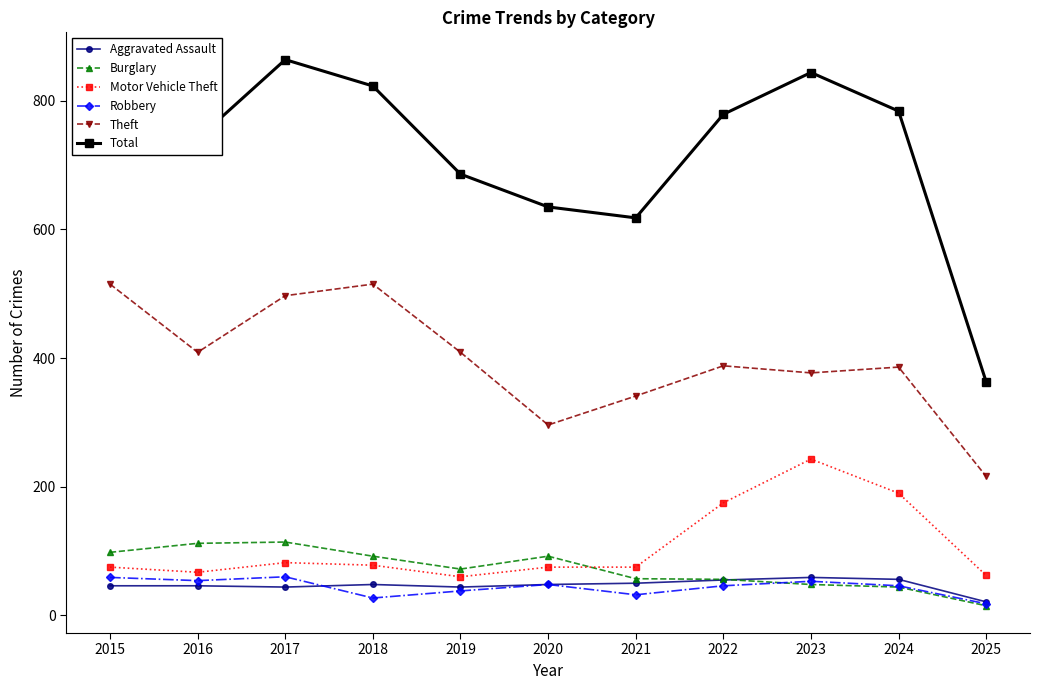

What is the total value across all series at 2019?

1309